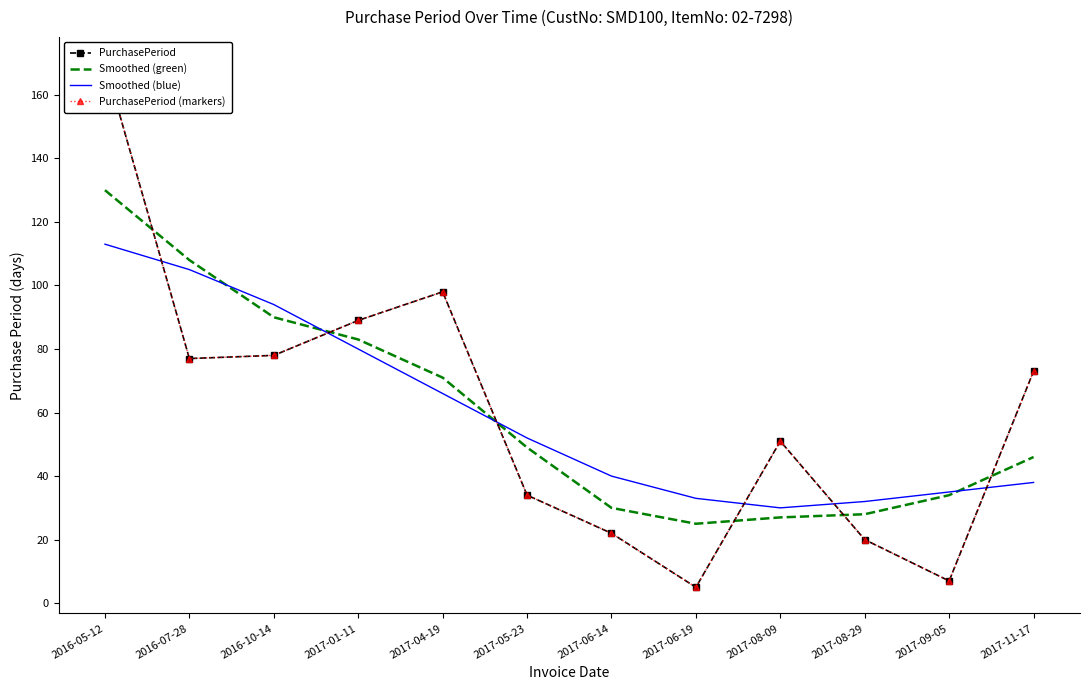

What is the difference between the maximum and minimum values in the PurchasePeriod series?

165